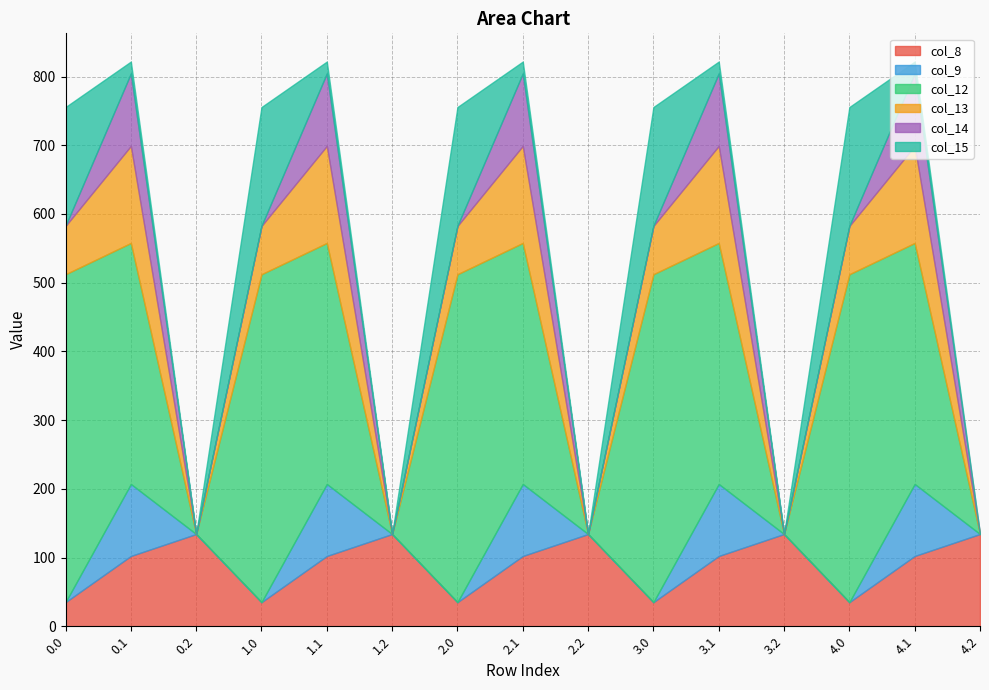

Which series has the largest range (max minus min)?

col_12